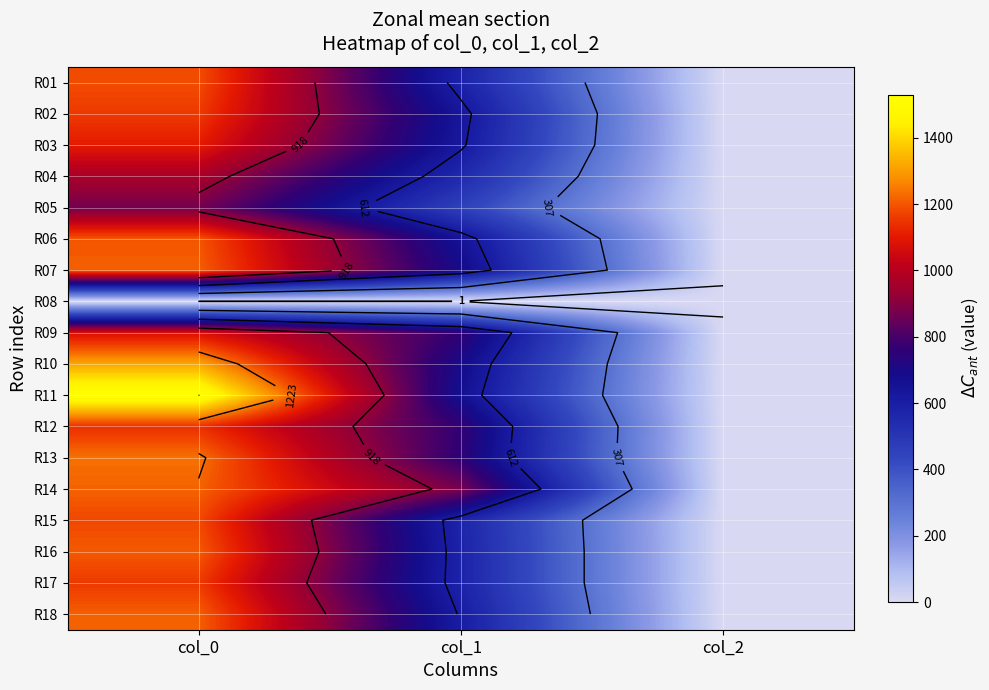

Which series has the widest spread of values?

R11